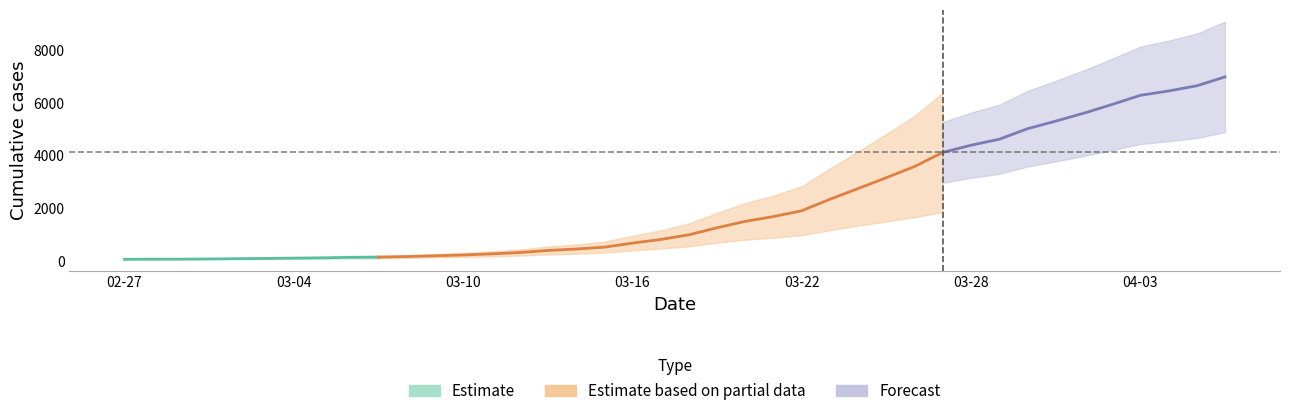

What is the label of the 37th point from the right?

2020-03-01